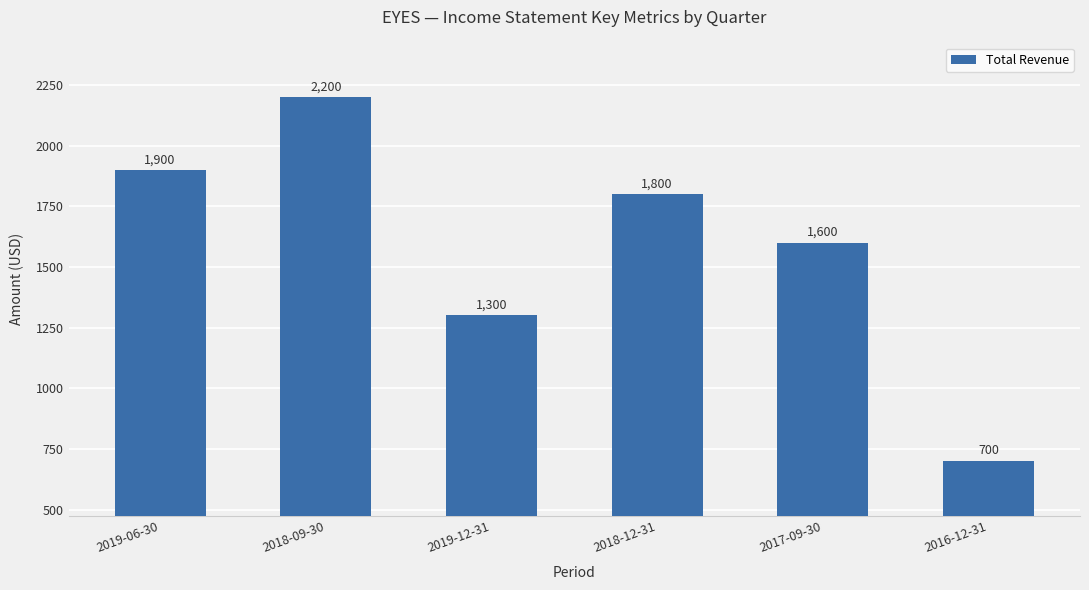

True or false: the data shows 1800 at 2018-12-31.

True